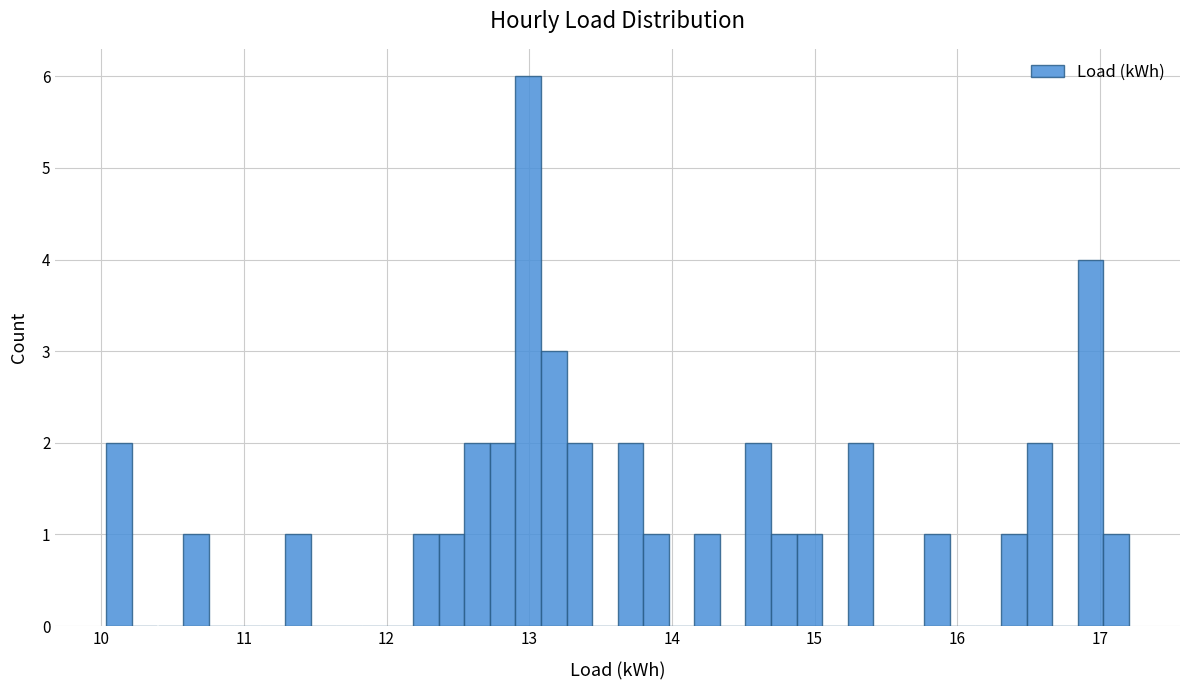

Around what value on the x-axis is the tallest bar? Give the approximate position of its centre, as read against the axis.

13.0